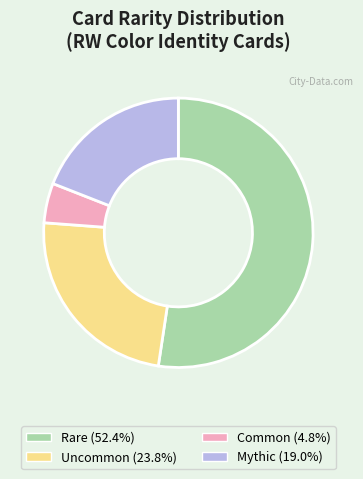

Count the number of slices in the pie.

4